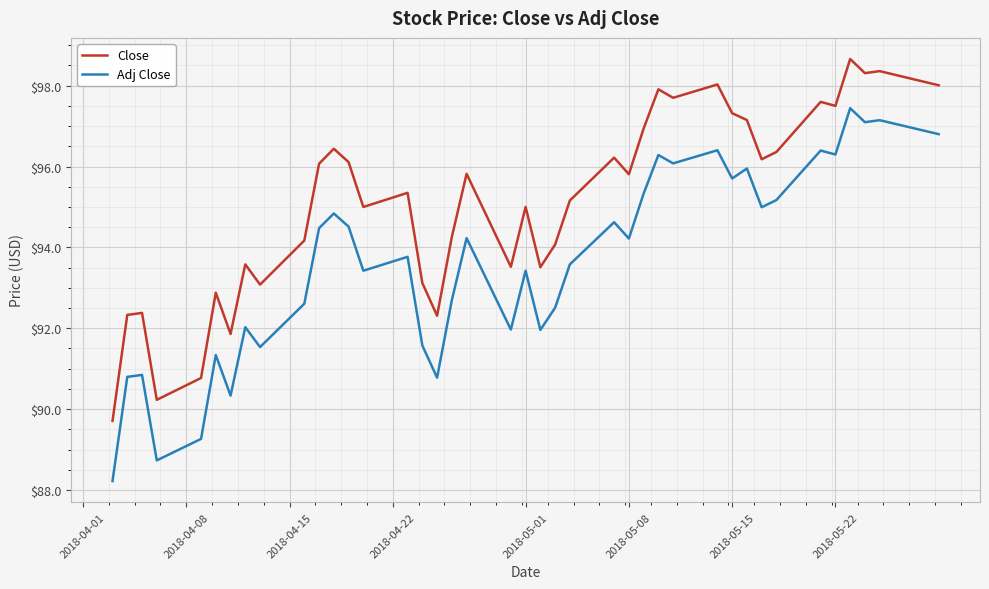

What is the sum of all Adj Close values?

3745.4